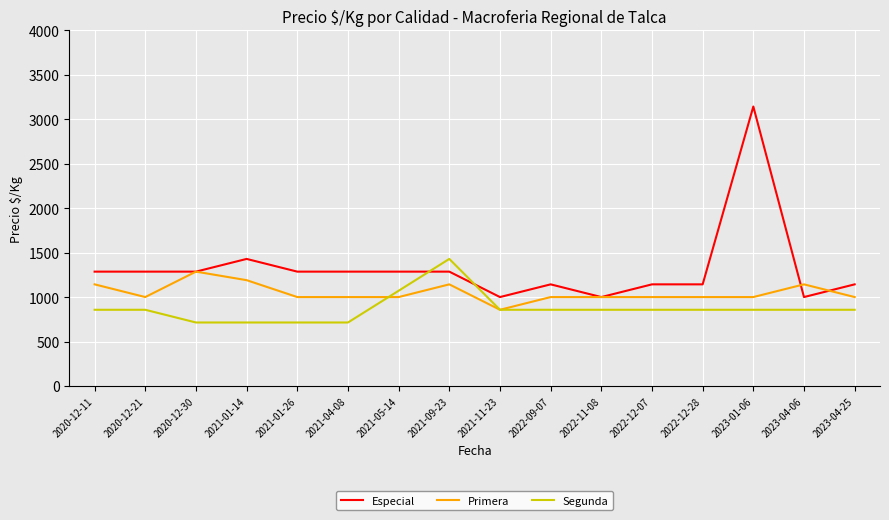

After their last crossing, which series has the higher values: Especial or Segunda?

Especial